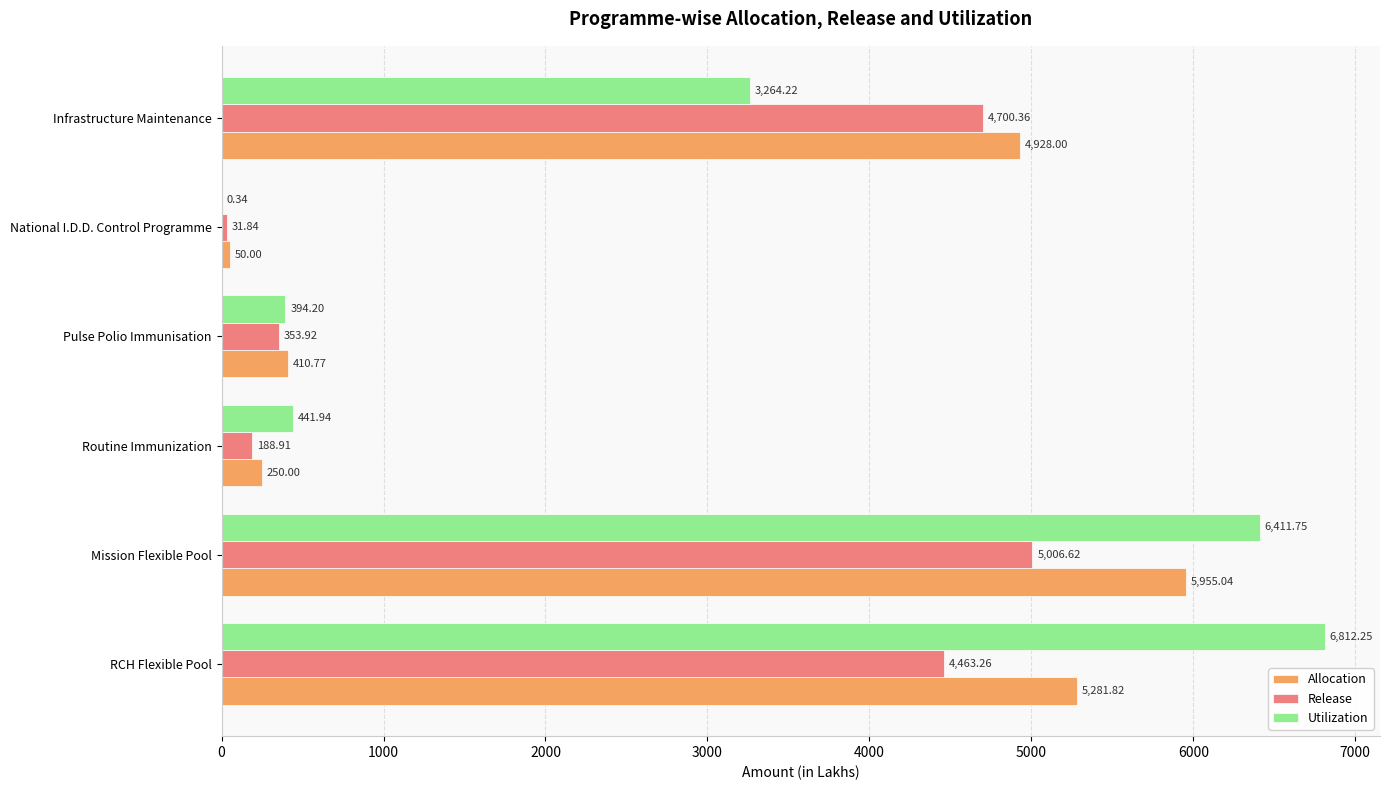

Which series changed the most between RCH Flexible Pool and Infrastructure Maintenance?

Utilization